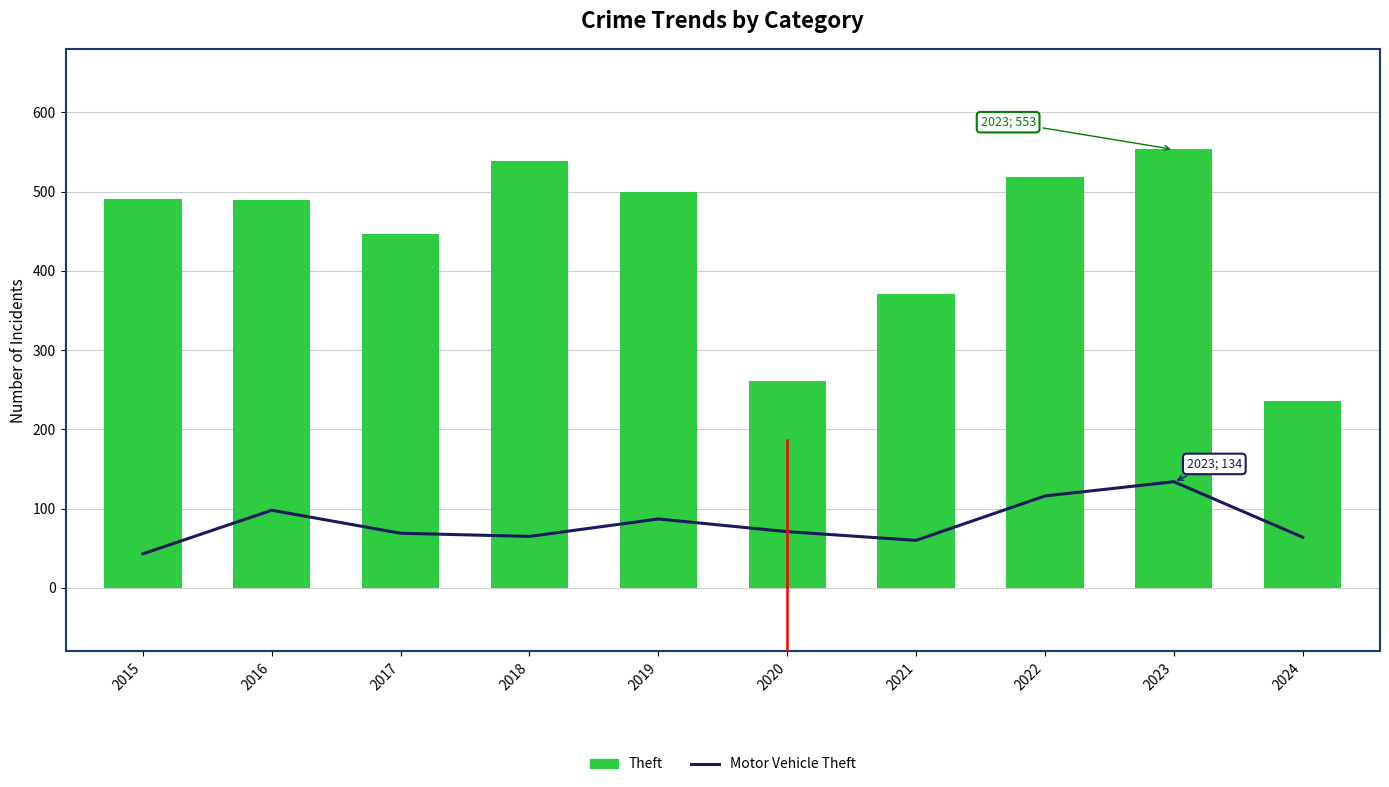

What is the approximate value of Motor Vehicle Theft at 2021, to the nearest 5?

60